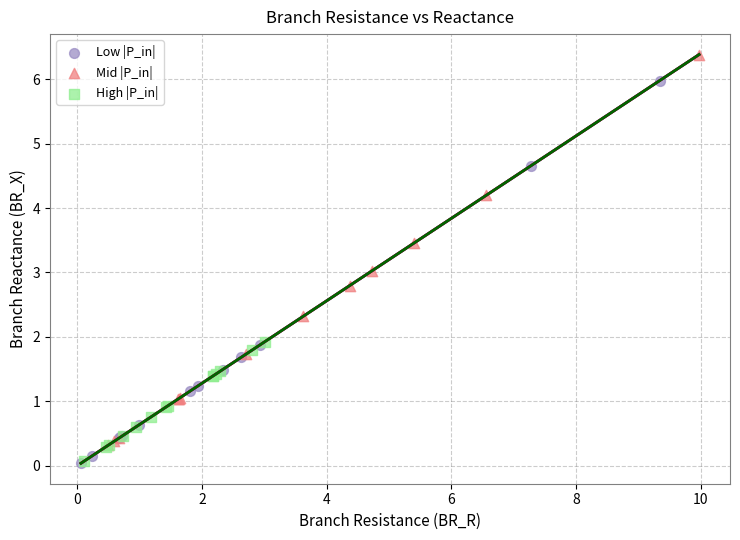

Which series contains the highest Y value?

Mid |P_in|